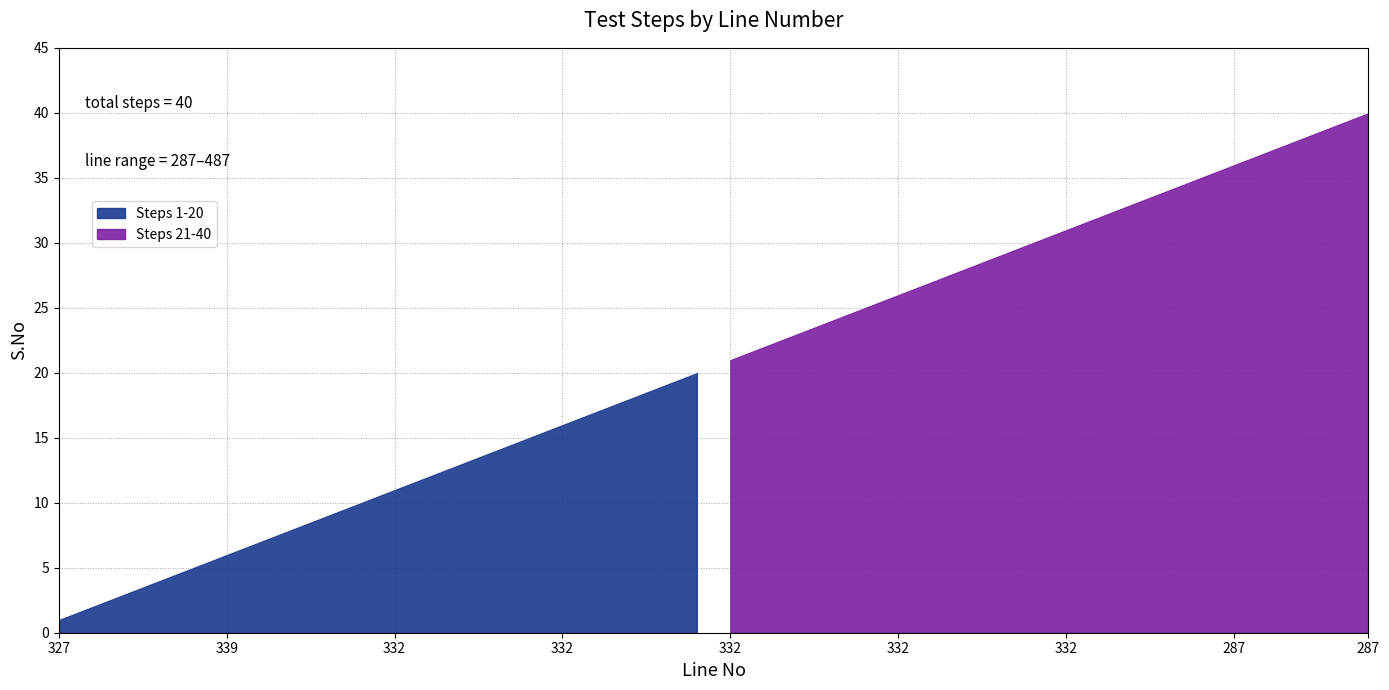

Is it true that the value at 287 is 21?

False